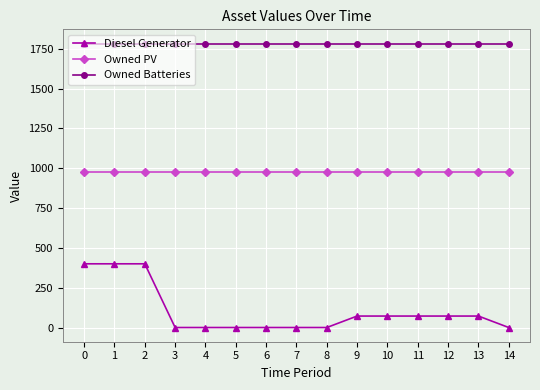

True or false: Owned PV and Diesel Generator intersect in this chart.

False